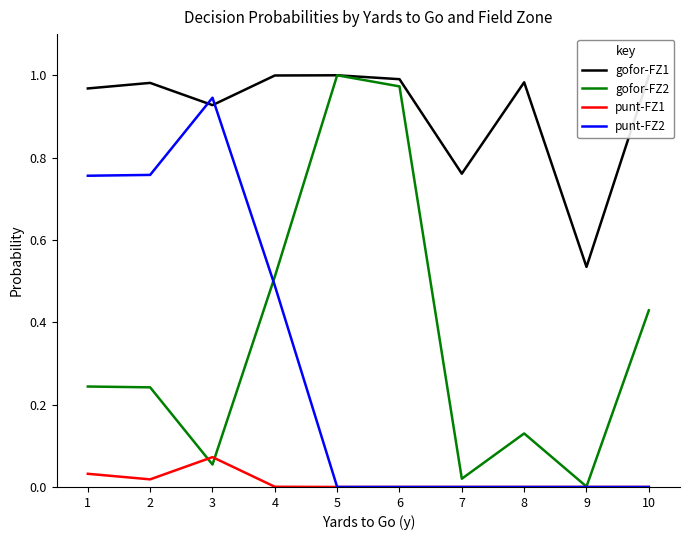

What is the total value across all series at 8?

1.1